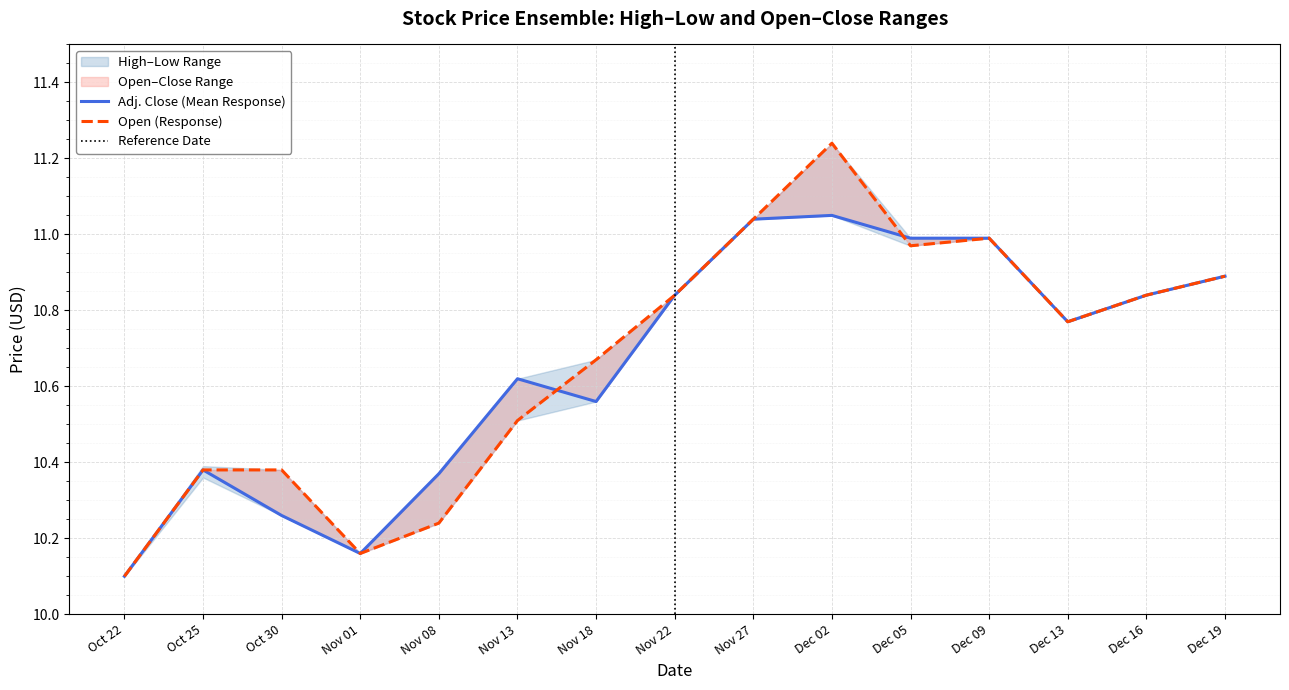

Read the Open value at Dec 13.

10.8